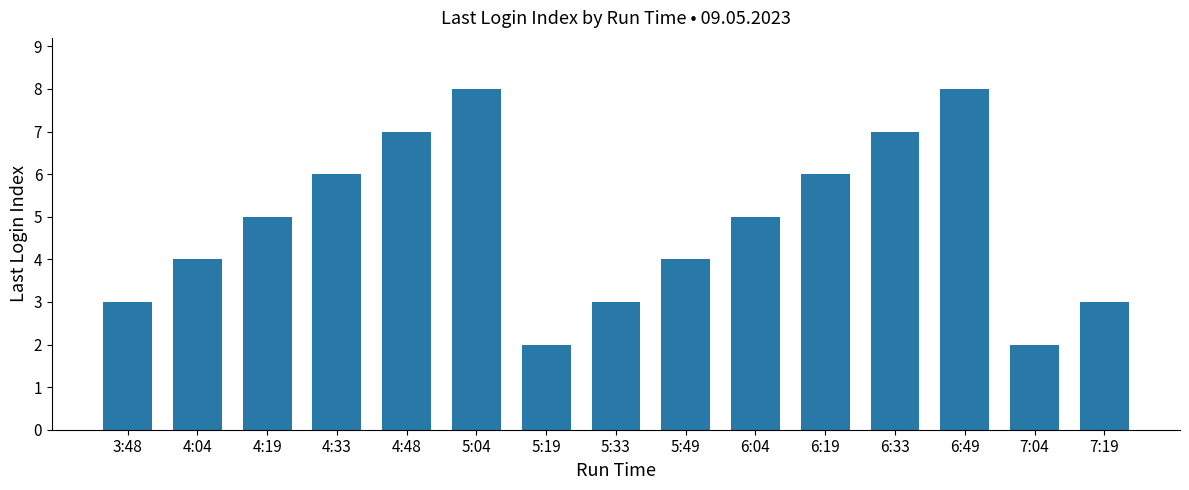

True or false: the data shows 5 at 6:04.

True